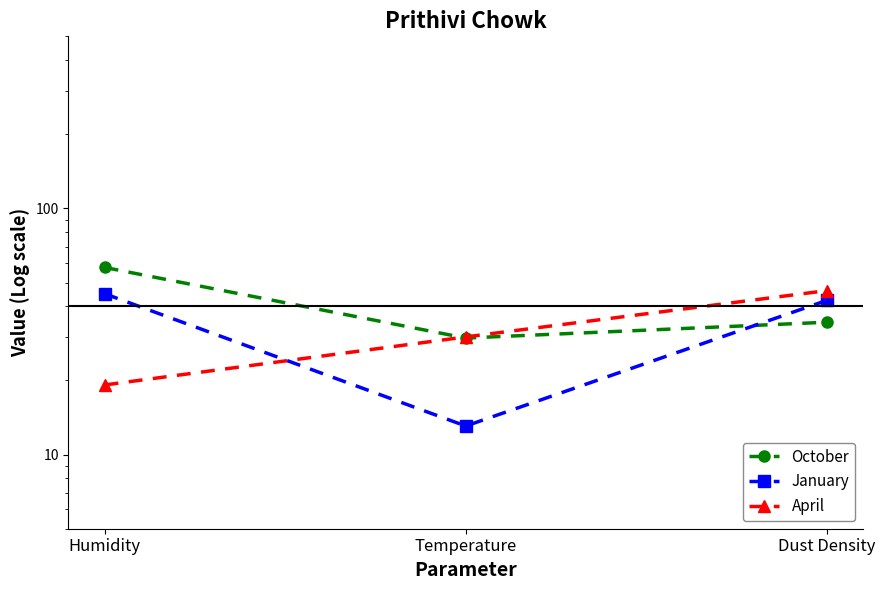

The October series shows 57.6 at Humidity. True or false?

True